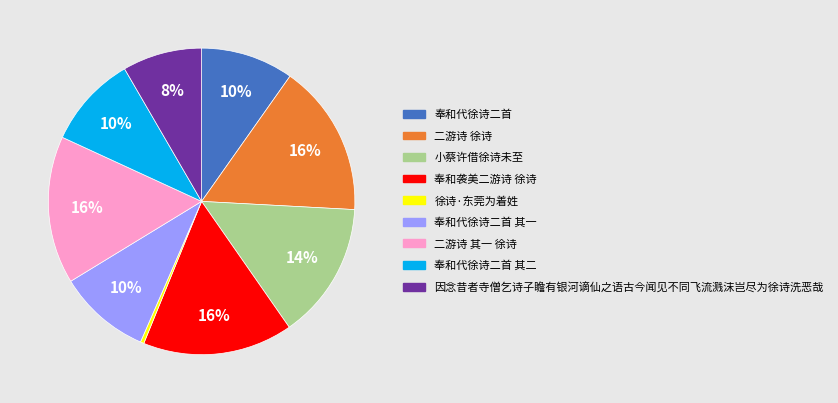

To the nearest percent, what is the difference between the largest and smallest slice percentages?

16%